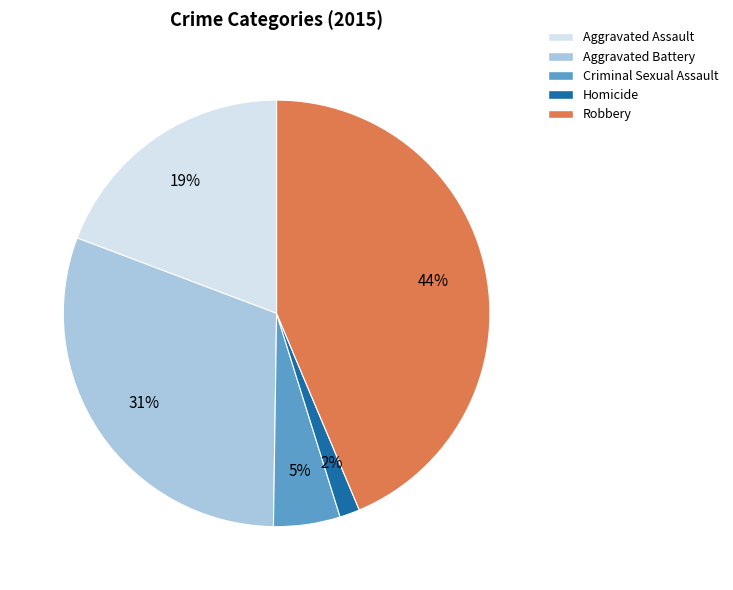

Does any single category account for the majority?

No